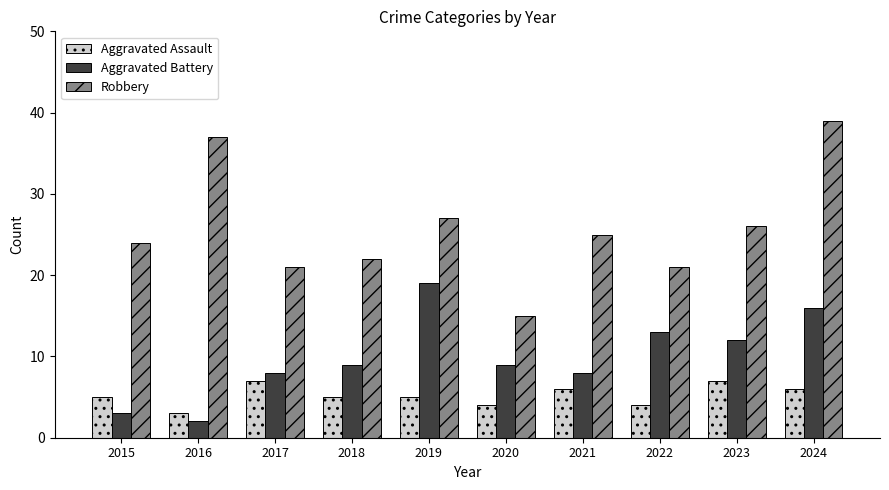

How many Aggravated Assault values are between 4 and 6?

7